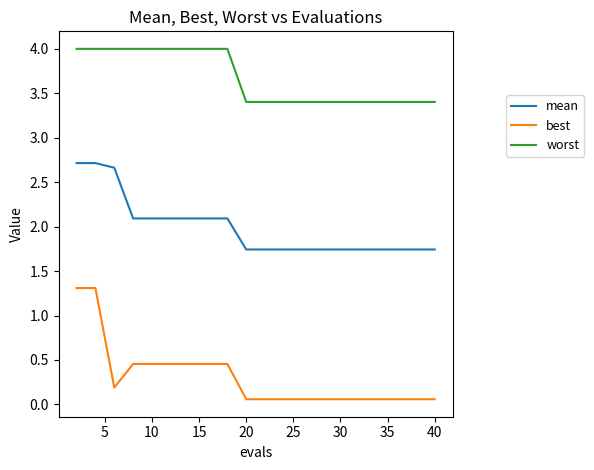

What is the highest value of the worst series?

4.0